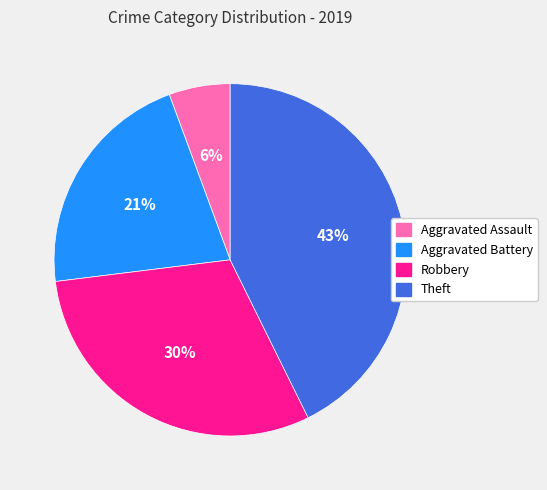

What percentage is the Aggravated Assault slice, to the nearest percent?

6%